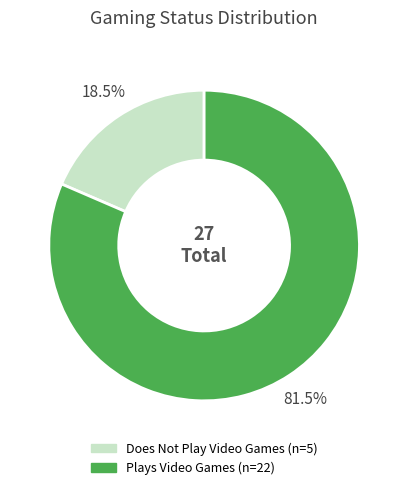

Which slice is the largest?

Plays Video Games